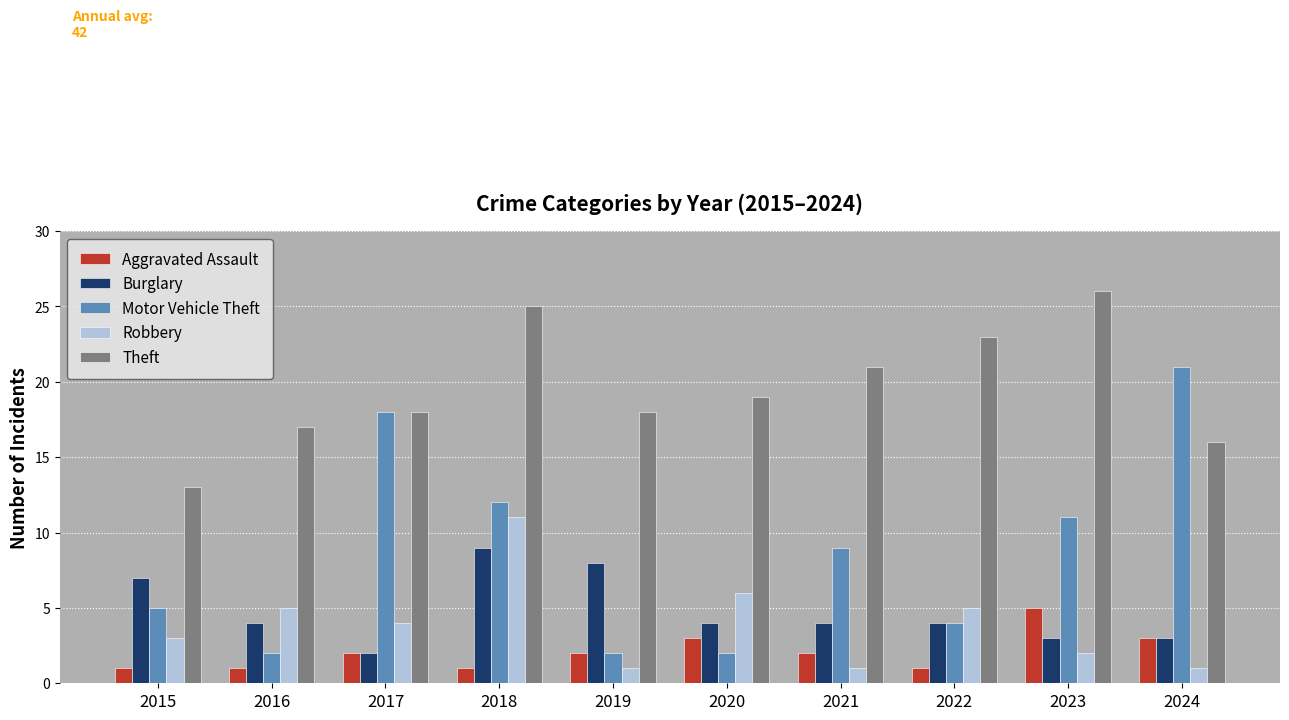

What is the total value across all series at 2019?

31